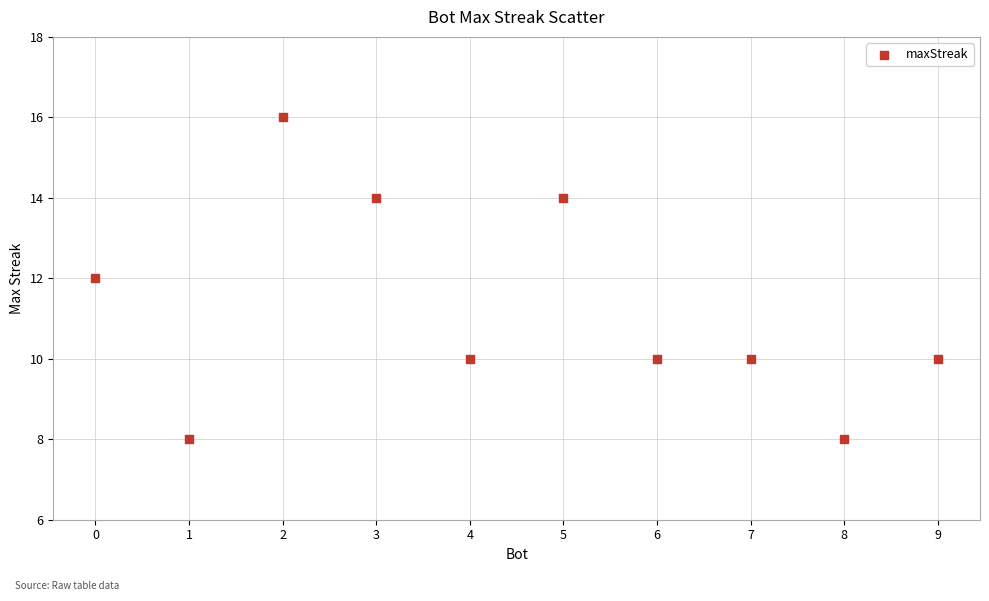

What is the average X value?

4